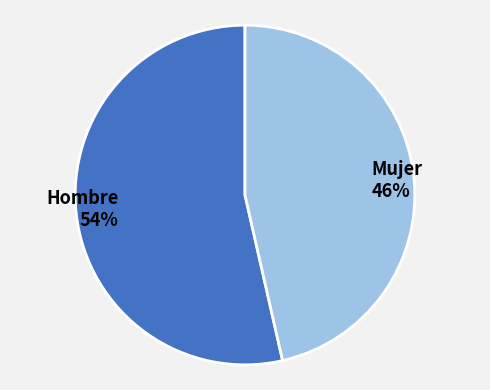

Rank the categories by value from lowest to highest.

Mujer, Hombre